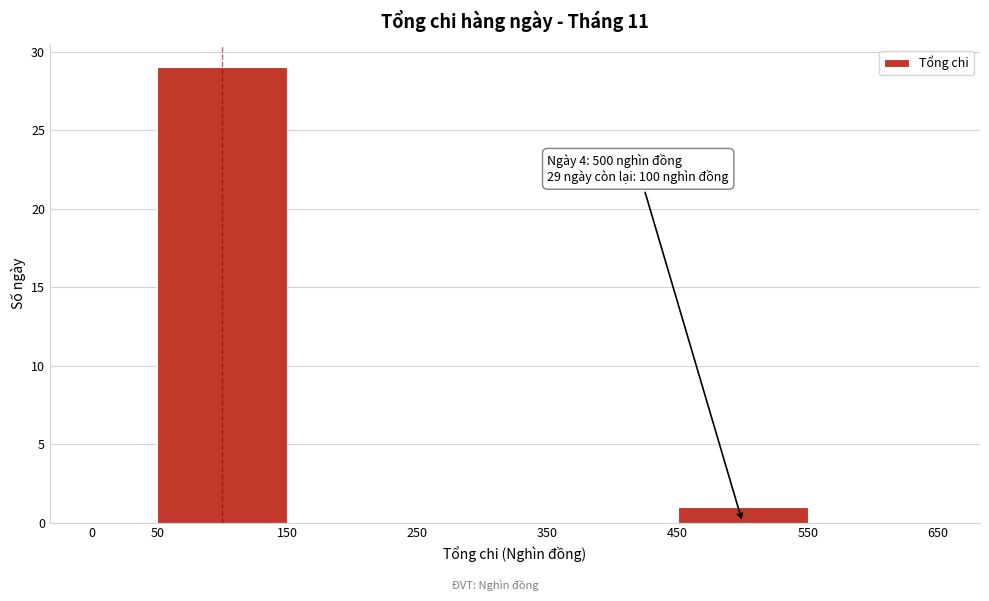

Over which range of the x-axis is the bar tallest?

50 to 150